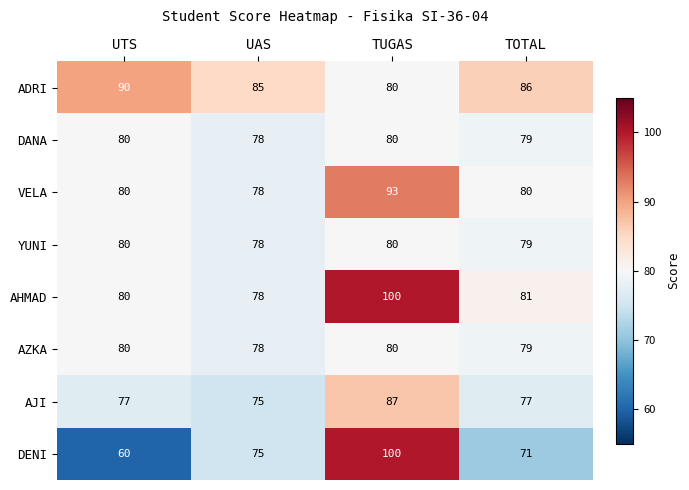

The value of VELA at TUGAS is 93. True or false?

True